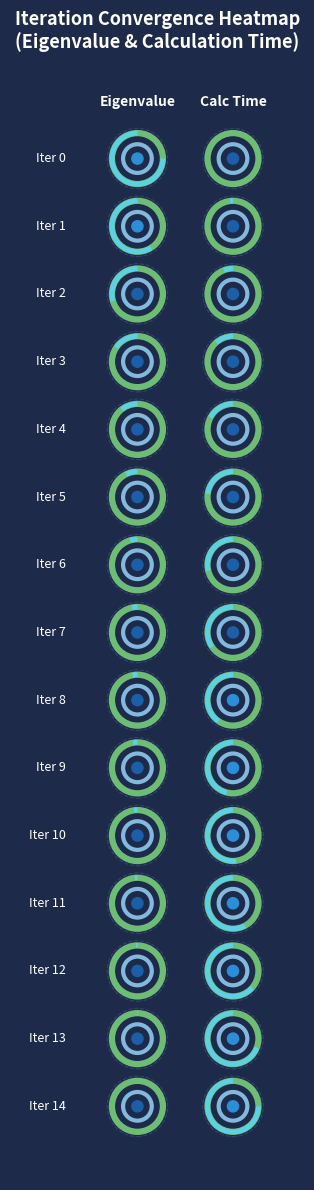

What is the sum of the Eigenvalue values at 9 and 10?

-218.1